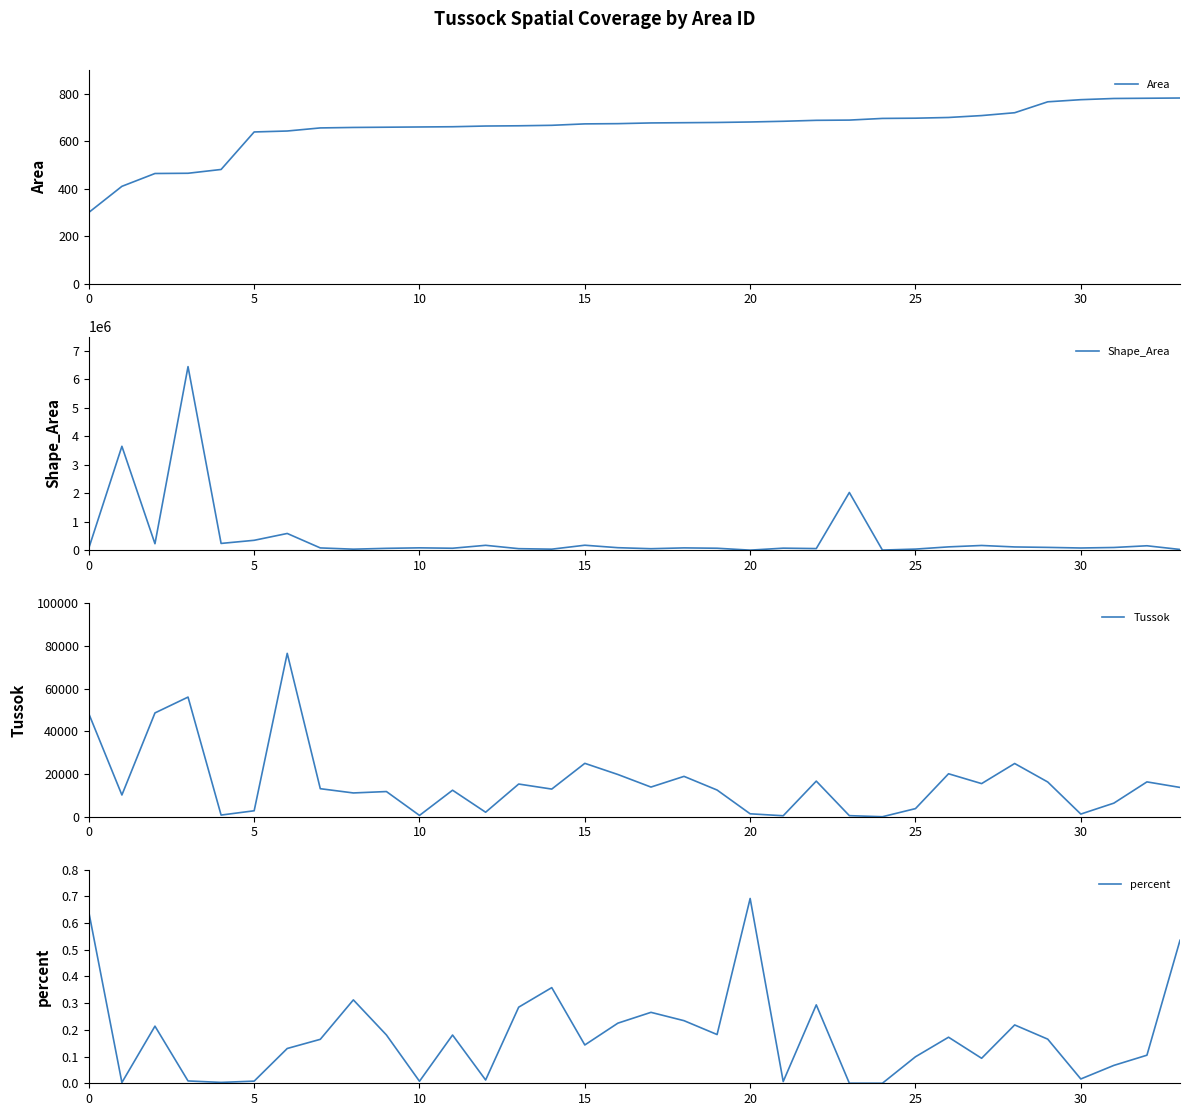

What is the maximum value for Area?

782